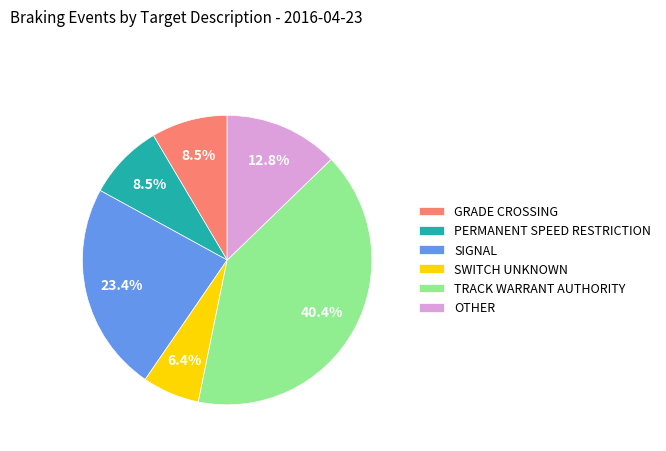

Which slice is the smallest?

SWITCH UNKNOWN